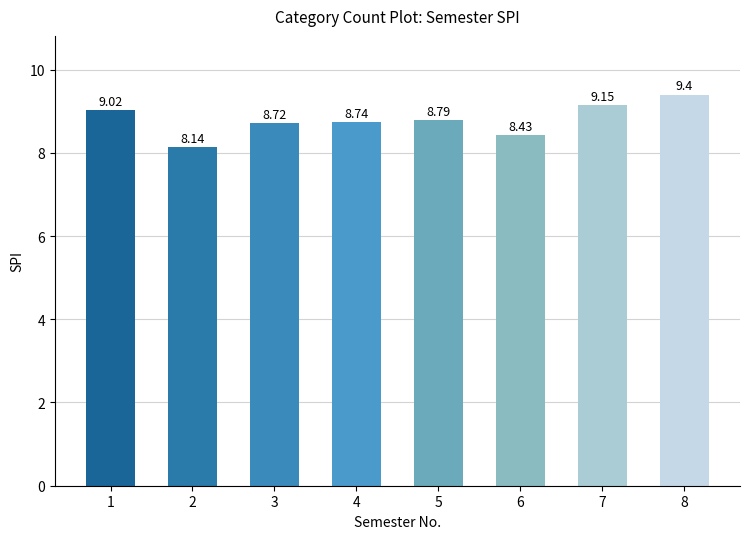

Approximately how many times larger is the value at 6 compared to 7?

0.9